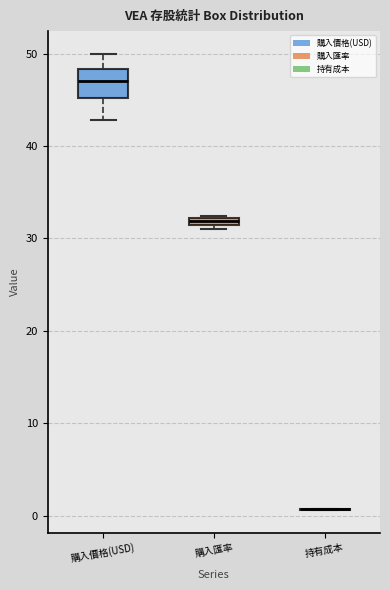

Which box is the tallest, from its lower edge to its upper edge?

購入價格(USD)